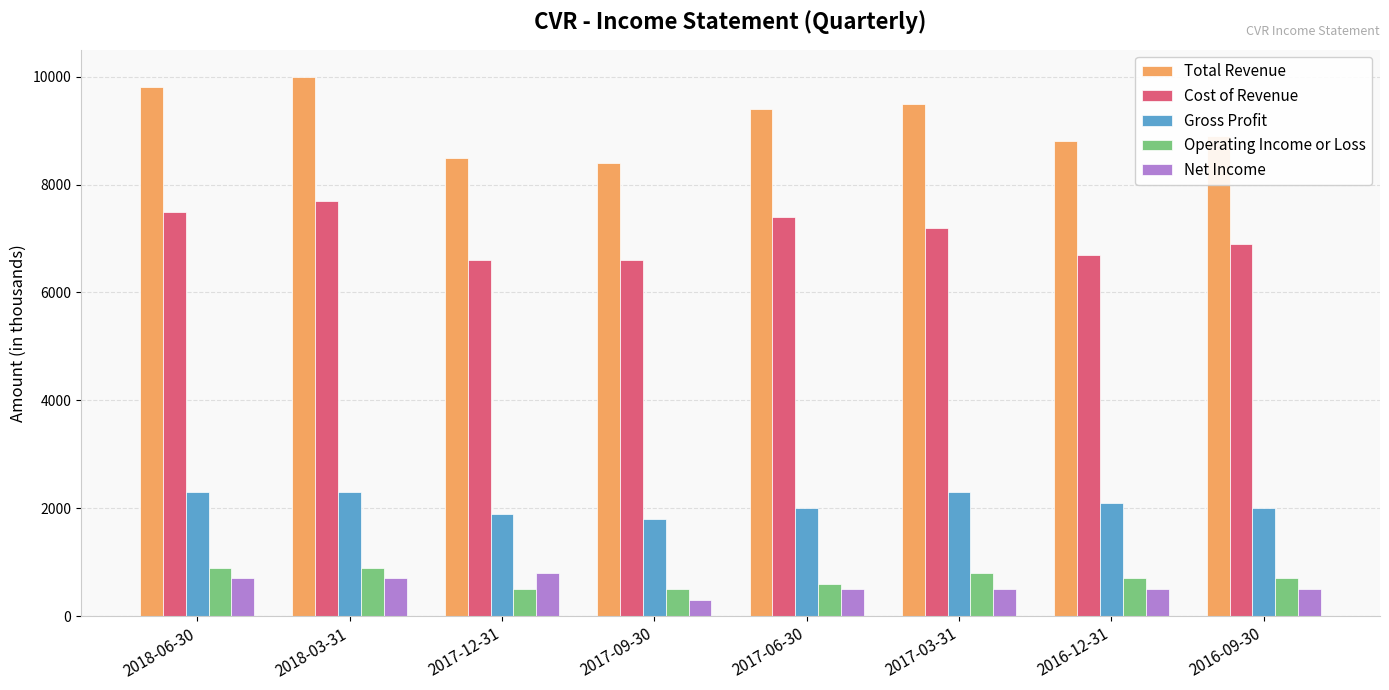

At which label does Net Income reach its peak?

2017-12-31